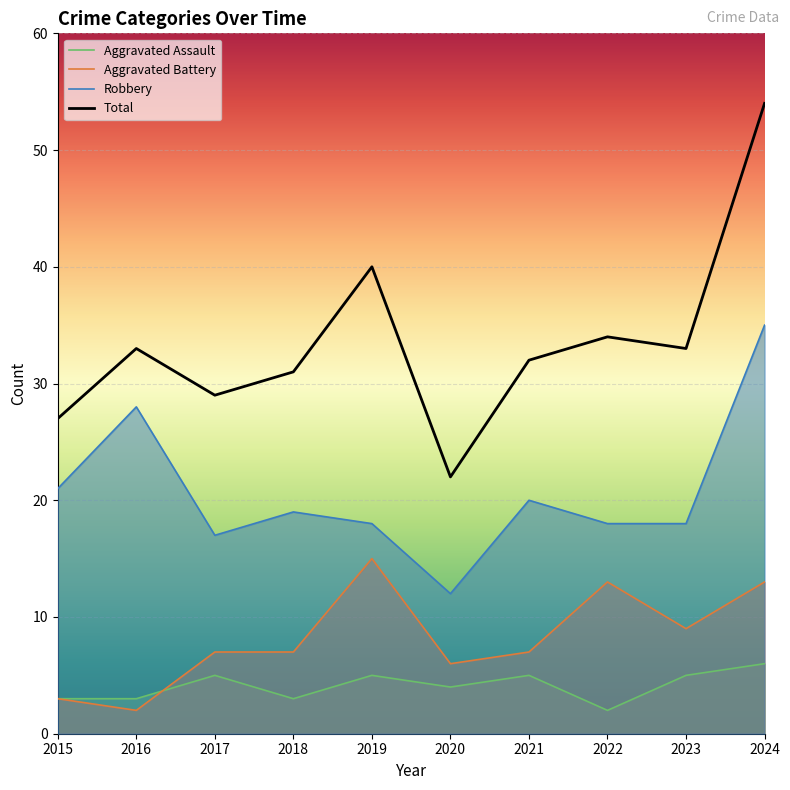

What is the minimum value for Aggravated Assault?

2